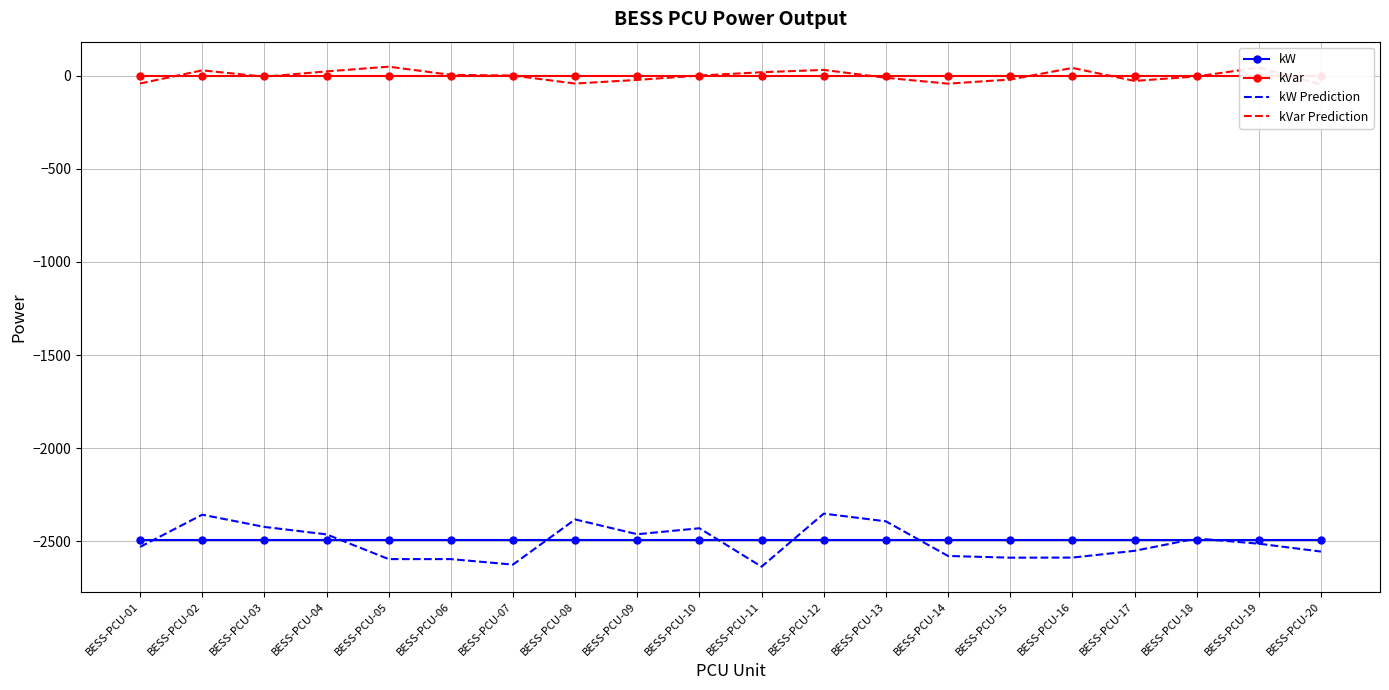

How many lines are shown in the chart?

4